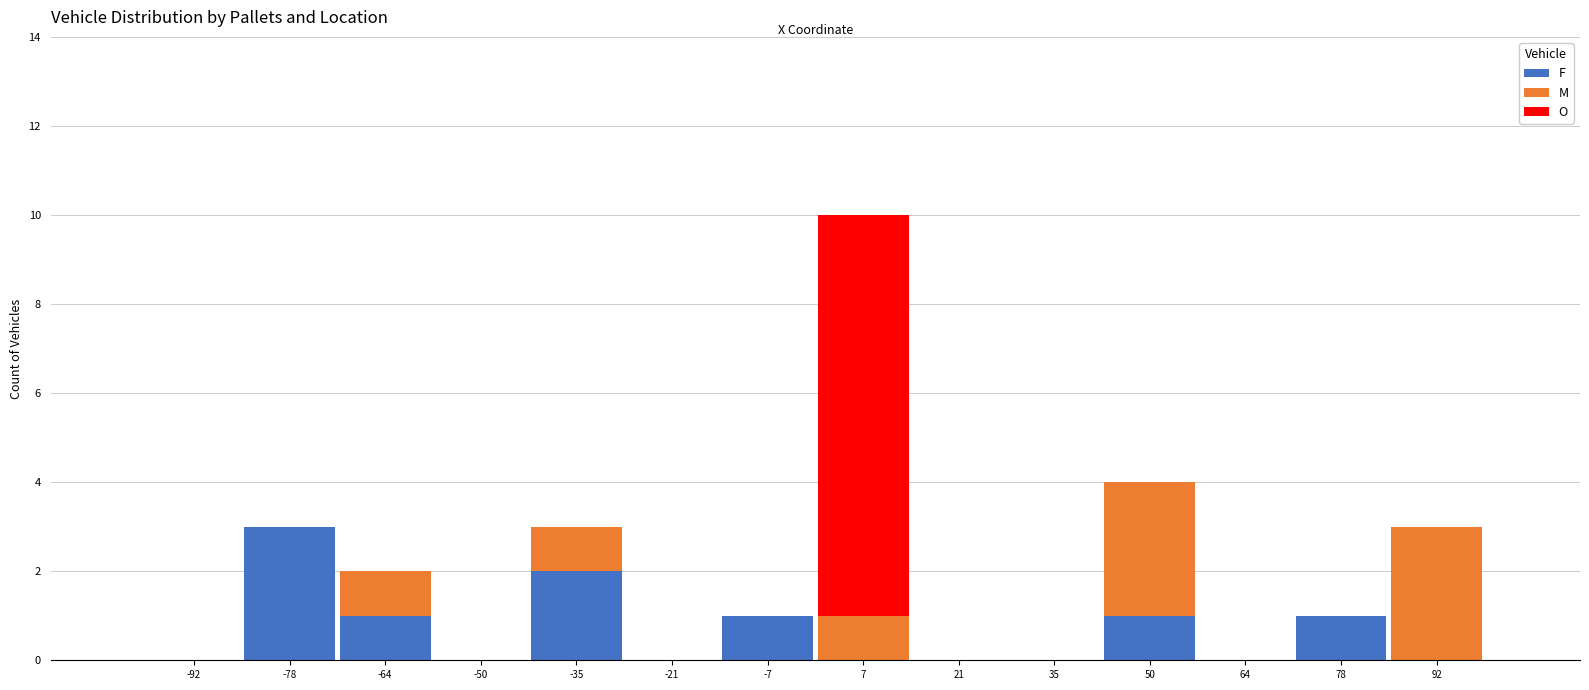

Reading left to right, list every stacked bar in this chart as the range it spans on the x-axis followed by its total height. Neither the bar edges nor the heights are printed on the chart, so give them approximately, as read against the axes.

-100 to -86: 0
-86 to -72: 3
-72 to -58: 2
-58 to -42: 0
-42 to -28: 3
-28 to -14: 0
-14 to 0: 1
0 to 14: 10
14 to 28: 0
28 to 42: 0
42 to 58: 4
58 to 72: 0
72 to 86: 1
86 to 100: 3